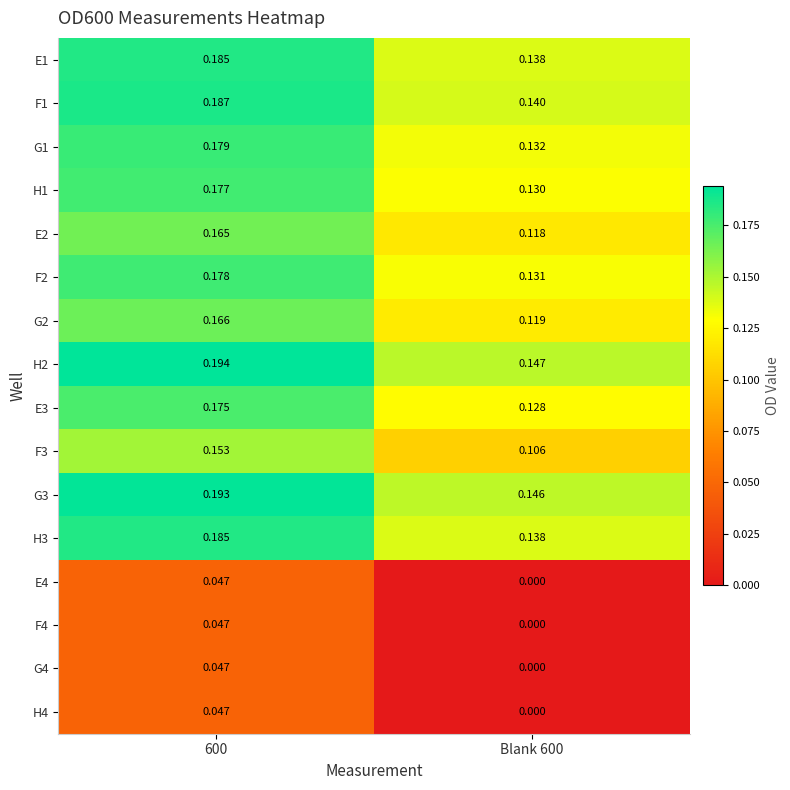

Count the number of data series in this chart.

16